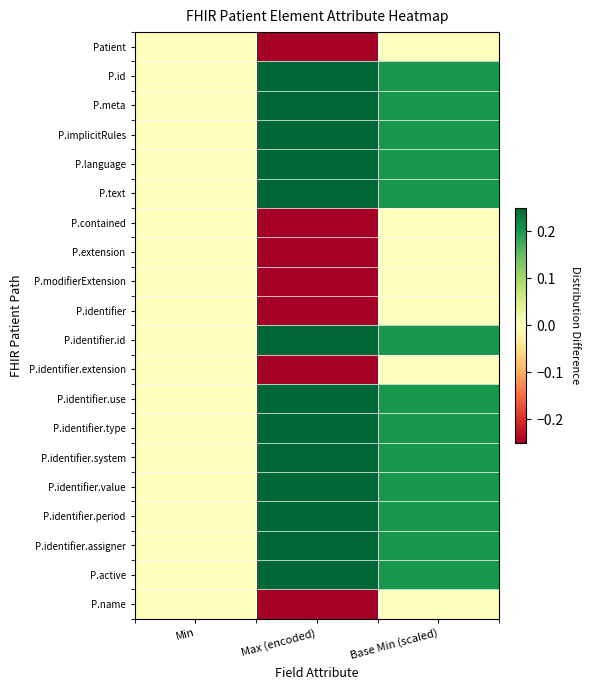

Reading left to right, extract all data points from this chart.

Patient: Min=0.0	Max (encoded)=-0.2	Base Min (scaled)=0.0
P.id: Min=0.0	Max (encoded)=0.2	Base Min (scaled)=0.2
P.meta: Min=0.0	Max (encoded)=0.2	Base Min (scaled)=0.2
P.implicitRules: Min=0.0	Max (encoded)=0.2	Base Min (scaled)=0.2
P.language: Min=0.0	Max (encoded)=0.2	Base Min (scaled)=0.2
P.text: Min=0.0	Max (encoded)=0.2	Base Min (scaled)=0.2
P.contained: Min=0.0	Max (encoded)=-0.2	Base Min (scaled)=0.0
P.extension: Min=0.0	Max (encoded)=-0.2	Base Min (scaled)=0.0
P.modifierExtension: Min=0.0	Max (encoded)=-0.2	Base Min (scaled)=0.0
P.identifier: Min=0.0	Max (encoded)=-0.2	Base Min (scaled)=0.0
P.identifier.id: Min=0.0	Max (encoded)=0.2	Base Min (scaled)=0.2
P.identifier.extension: Min=0.0	Max (encoded)=-0.2	Base Min (scaled)=0.0
P.identifier.use: Min=0.0	Max (encoded)=0.2	Base Min (scaled)=0.2
P.identifier.type: Min=0.0	Max (encoded)=0.2	Base Min (scaled)=0.2
P.identifier.system: Min=0.0	Max (encoded)=0.2	Base Min (scaled)=0.2
P.identifier.value: Min=0.0	Max (encoded)=0.2	Base Min (scaled)=0.2
P.identifier.period: Min=0.0	Max (encoded)=0.2	Base Min (scaled)=0.2
P.identifier.assigner: Min=0.0	Max (encoded)=0.2	Base Min (scaled)=0.2
P.active: Min=0.0	Max (encoded)=0.2	Base Min (scaled)=0.2
P.name: Min=0.0	Max (encoded)=-0.2	Base Min (scaled)=0.0